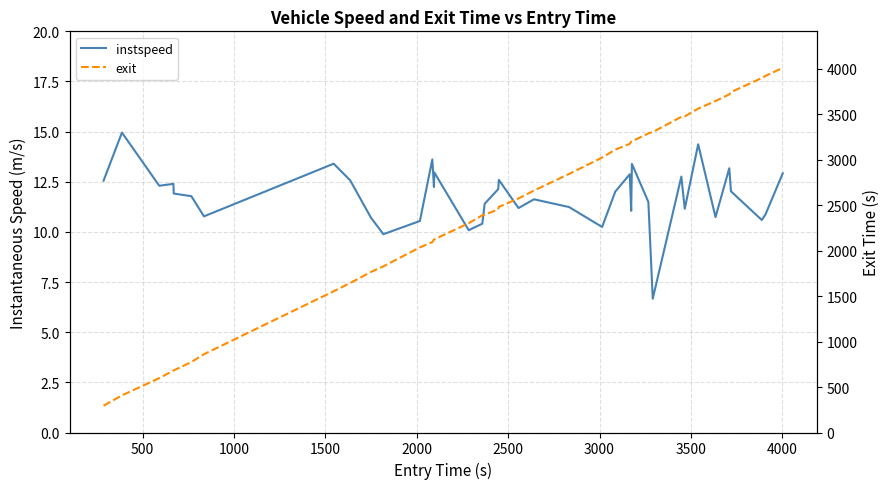

Is this an area chart (filled region under the line)?

No